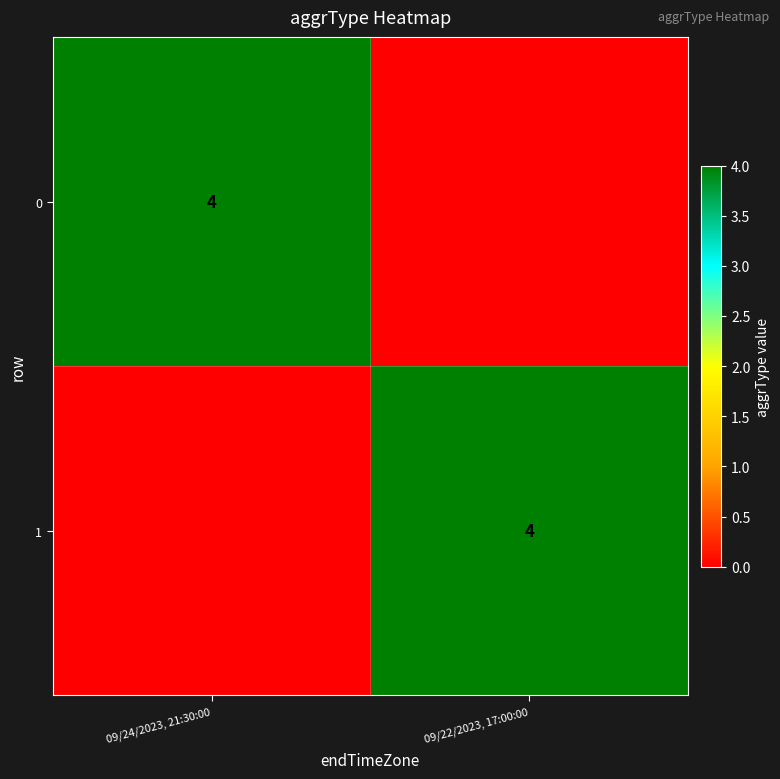

The 0 series shows 6 at 09/24/2023, 21:30:00. True or false?

False